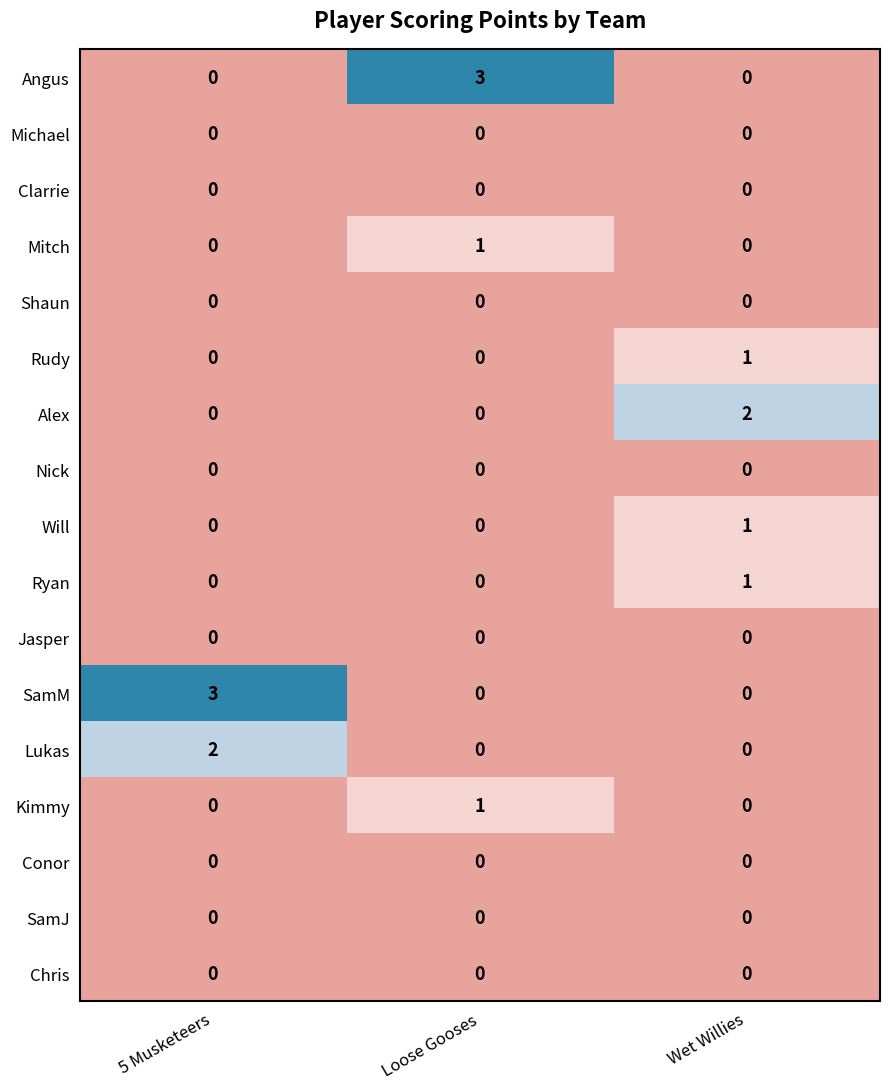

What is the total value across all series at Wet Willies?

5